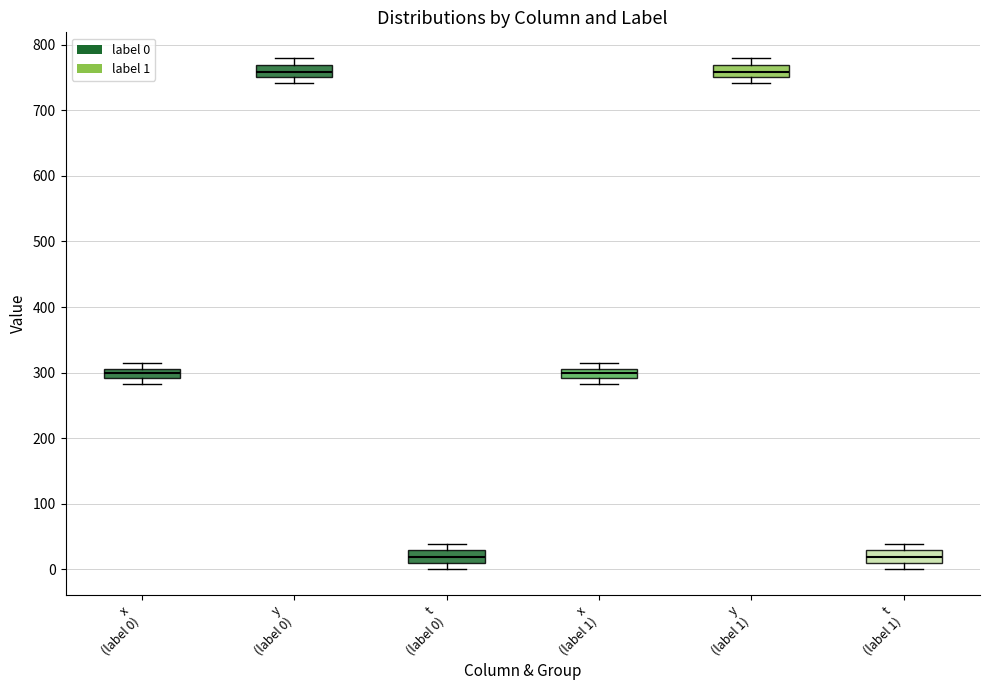

Where is the upper edge of the box for t (label 1) on the y-axis? The values are not printed on the chart, so give them approximately, as read against the axis.

30